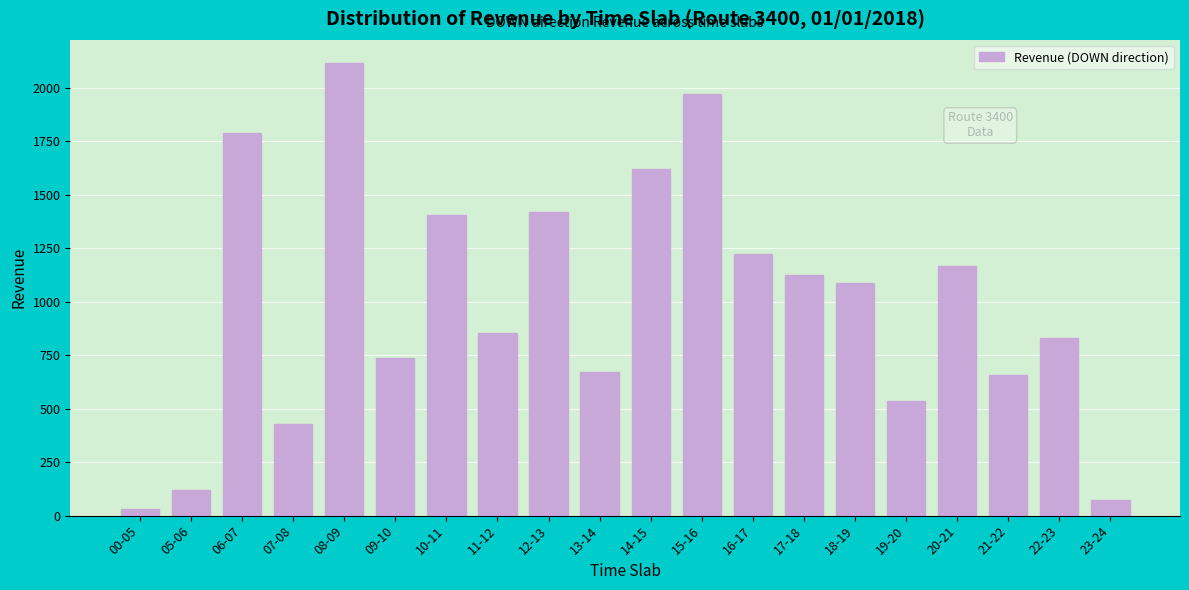

Reading right to left, transcribe all the data shown in this chart.

72	832	658	1168	538	1088	1126	1225	1971	1622	671	1419	854	1404	736	2118	428	1787	122	30